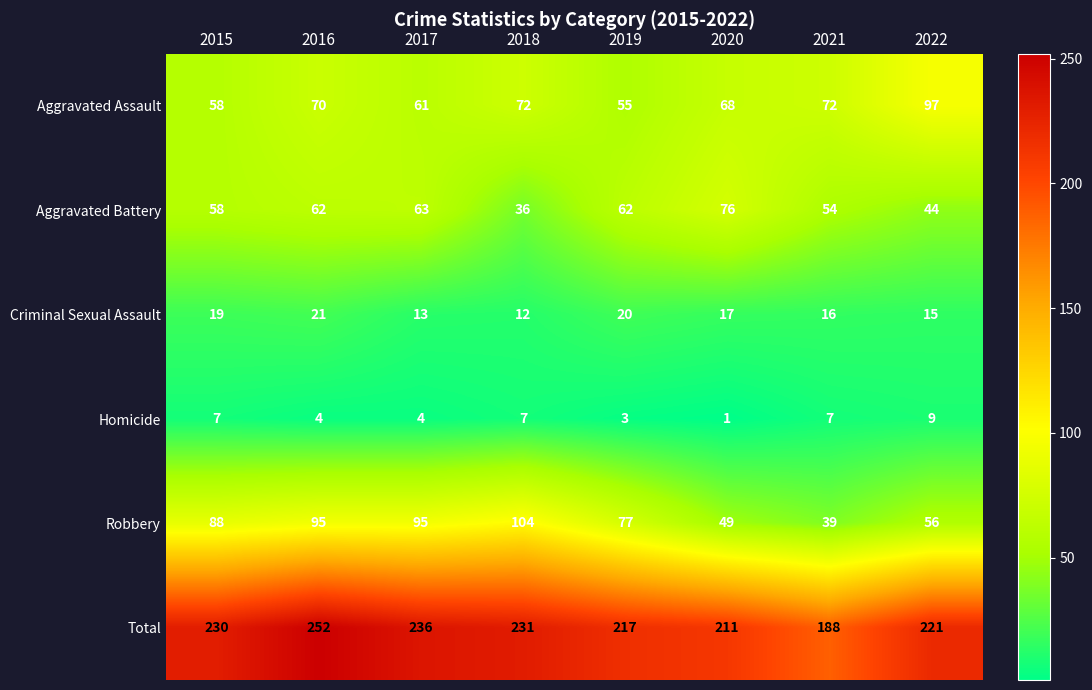

Rank the series by their maximum value, from highest to lowest.

Total, Robbery, Aggravated Assault, Aggravated Battery, Criminal Sexual Assault, Homicide